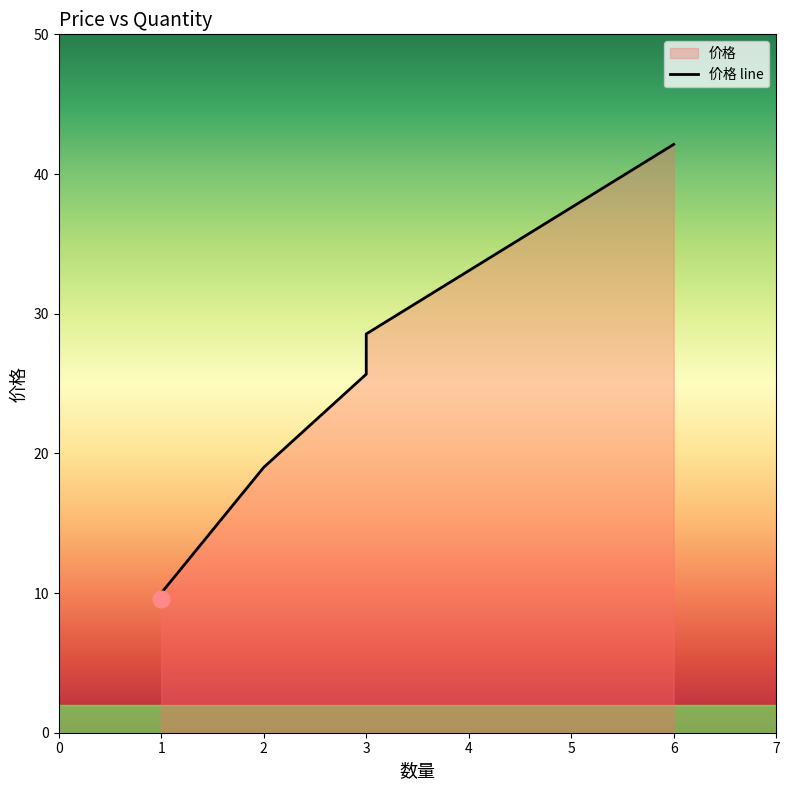

Which category has the lowest value across all series?

1